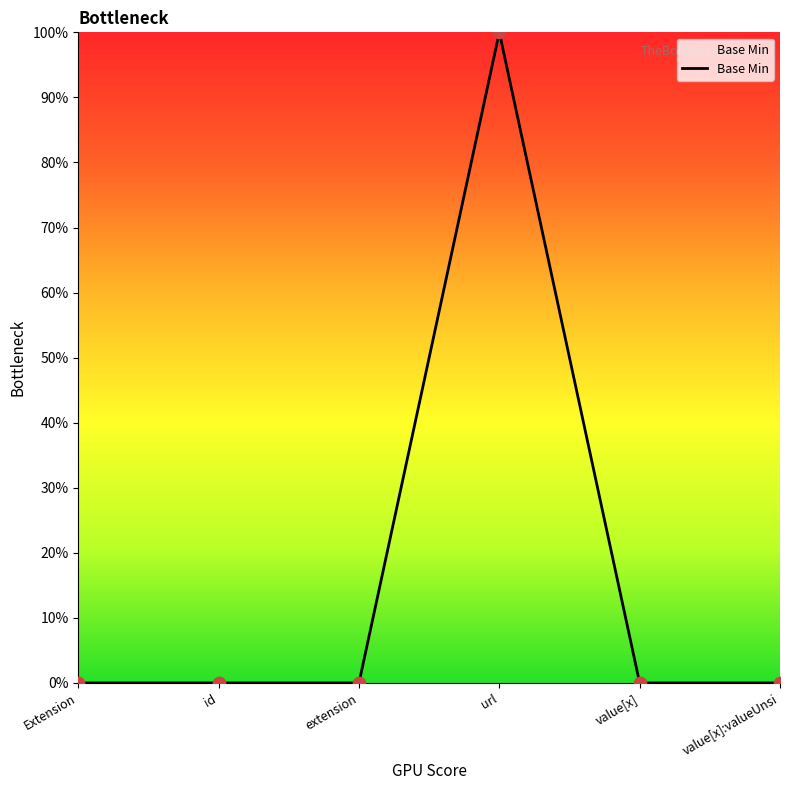

Which has a higher value, value[x] or value[x]:valueUnsi?

value[x]